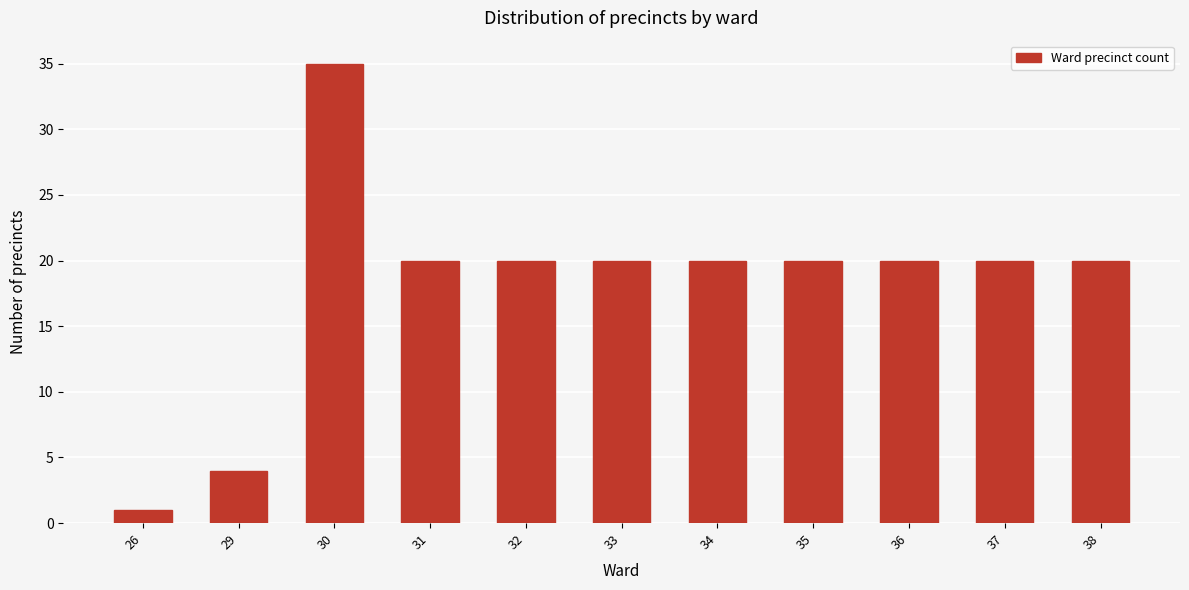

Reading right to left, extract all data points from this chart.

20	20	20	20	20	20	20	20	35	4	1